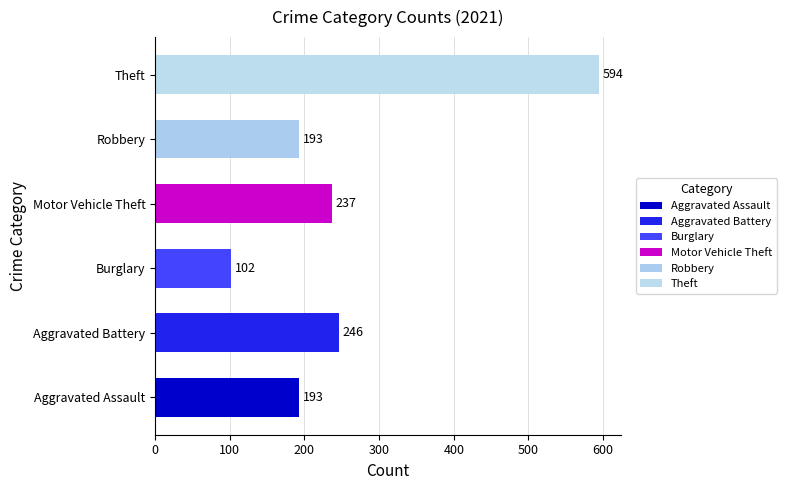

The chart shows a value of 237 at Motor Vehicle Theft. True or false?

True